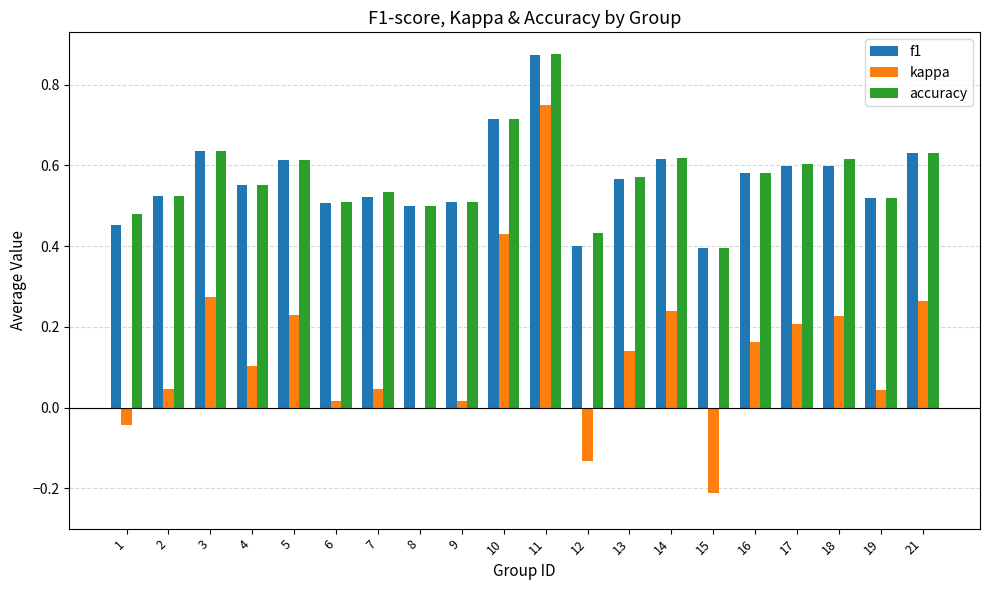

Count the number of data series in this chart.

3